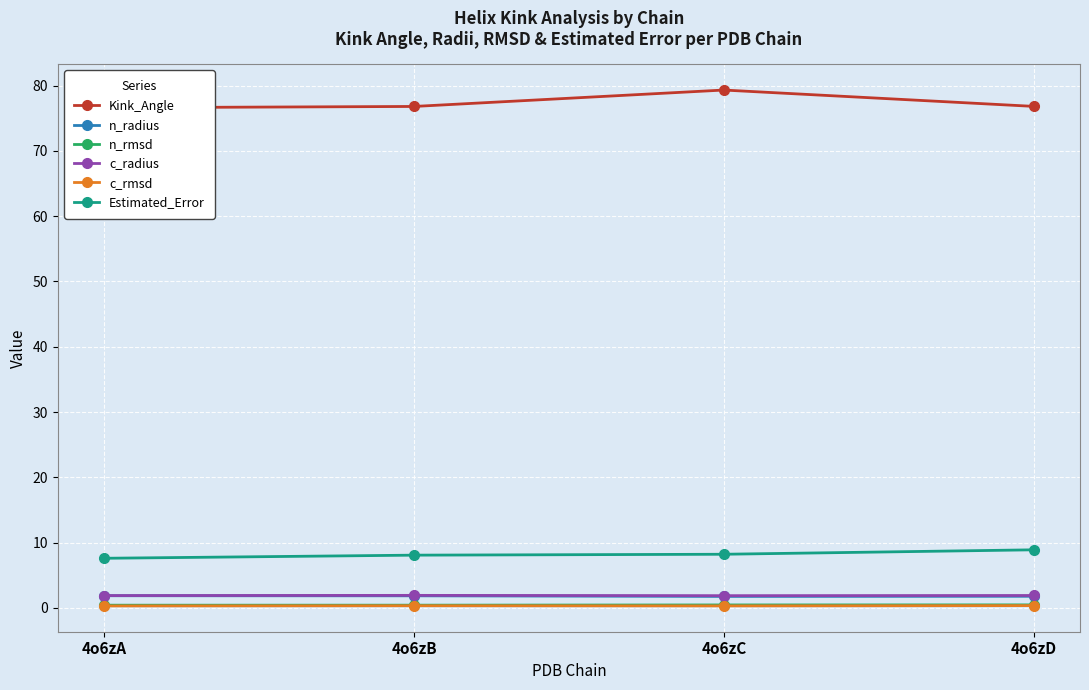

How many lines are shown in the chart?

6